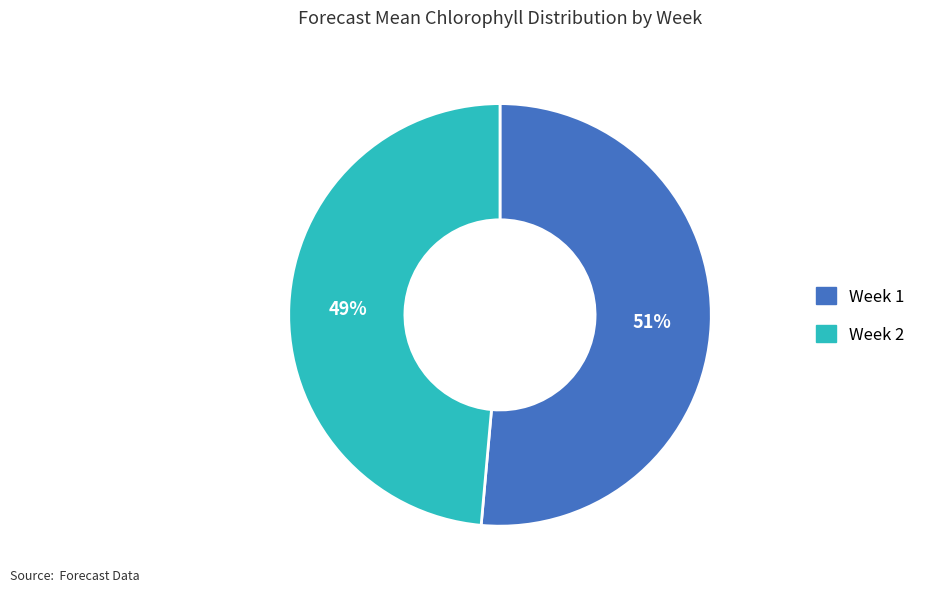

Which slice represents more than half of the pie?

Week 1